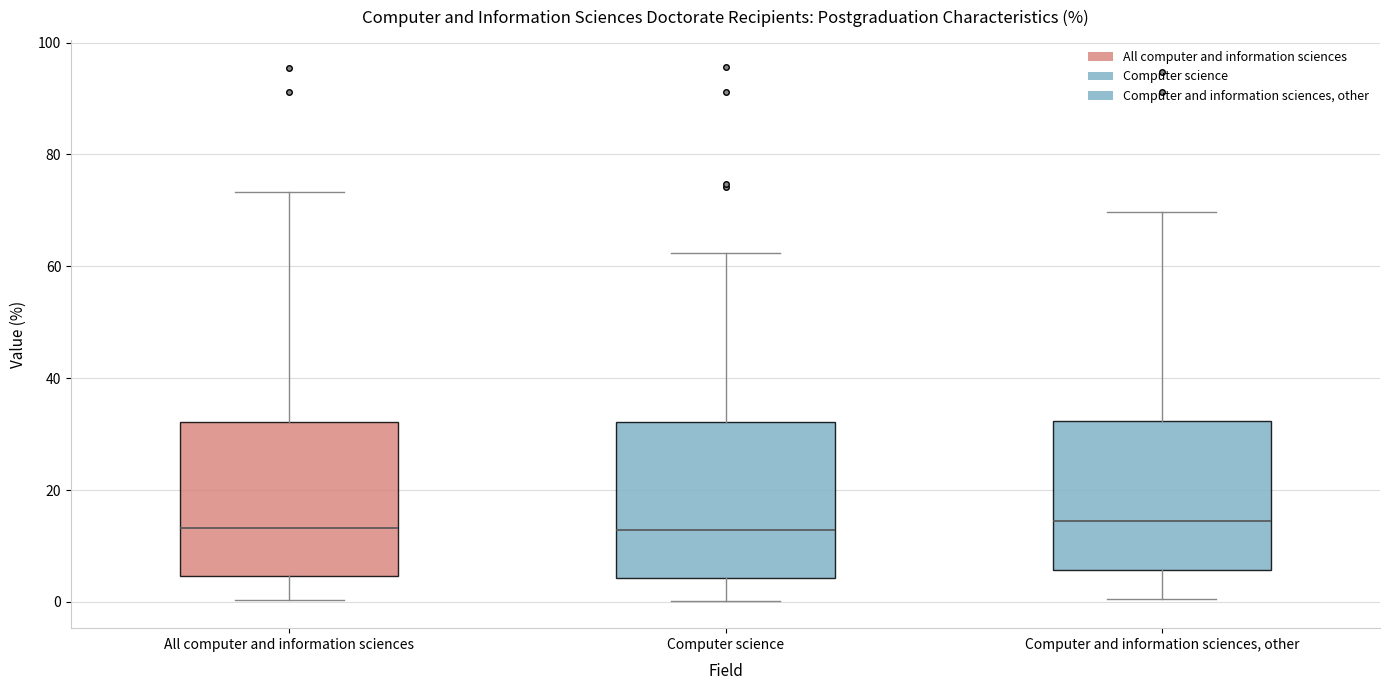

Reading left to right, transcribe this box plot: for each box, give where its median line is, the range the box spans, and where its two whiskers end, as read against the y-axis. The values are not printed on the chart, so give them approximately, as read against the axis.

All computer and information sciences: median 14, box 4 to 32, whiskers 0 to 74
Computer science: median 12, box 4 to 32, whiskers 0 to 62
Computer and information sciences, other: median 14, box 6 to 32, whiskers 0 to 70